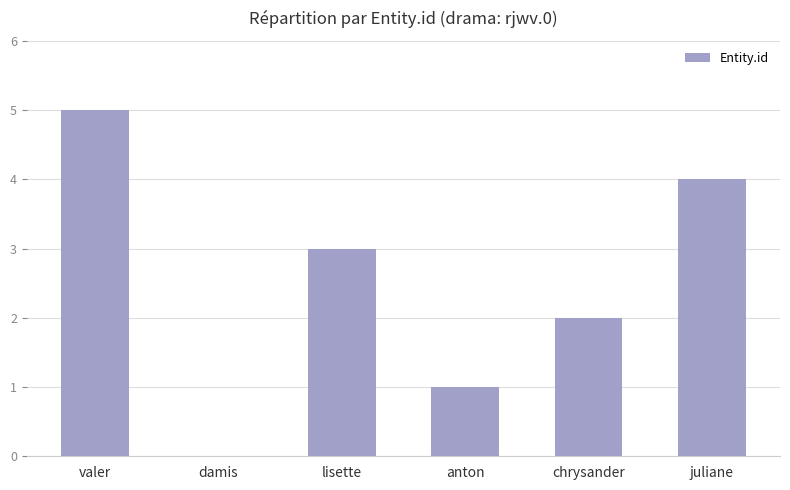

What is the sum of all values?

15